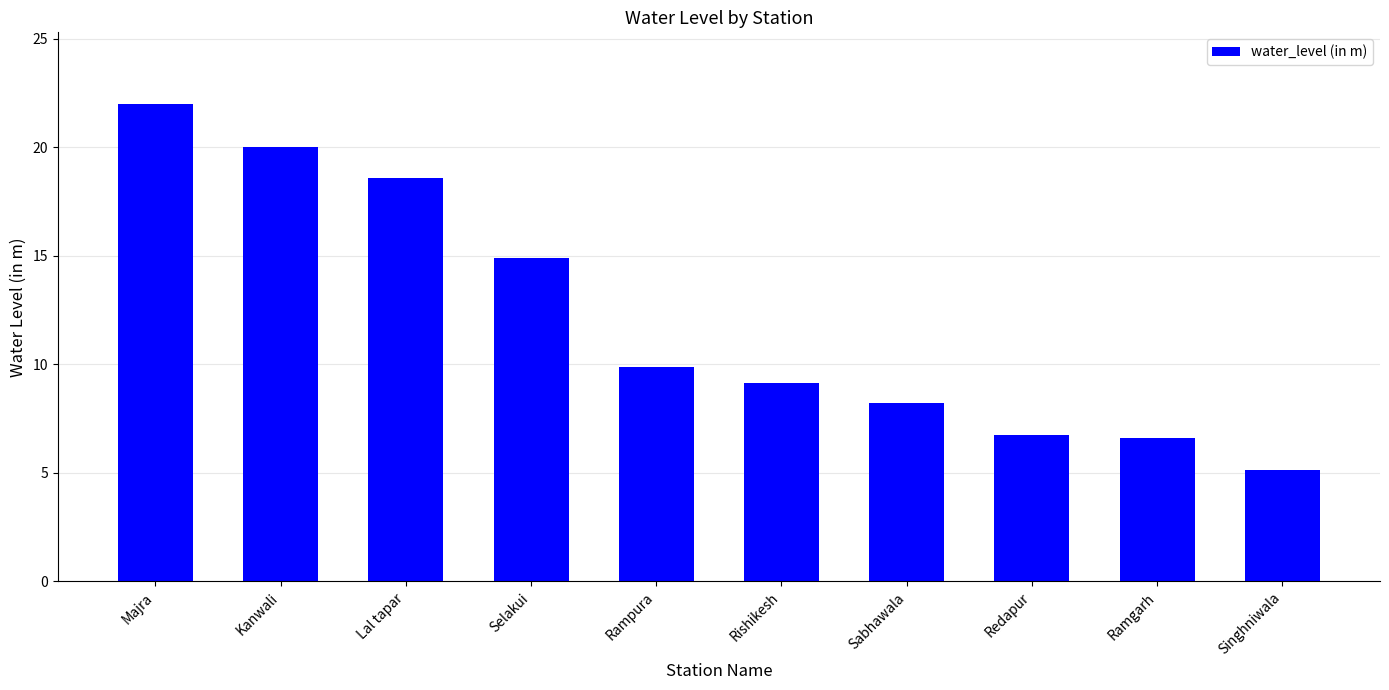

Is it true that the value at Majra is 32.3?

False